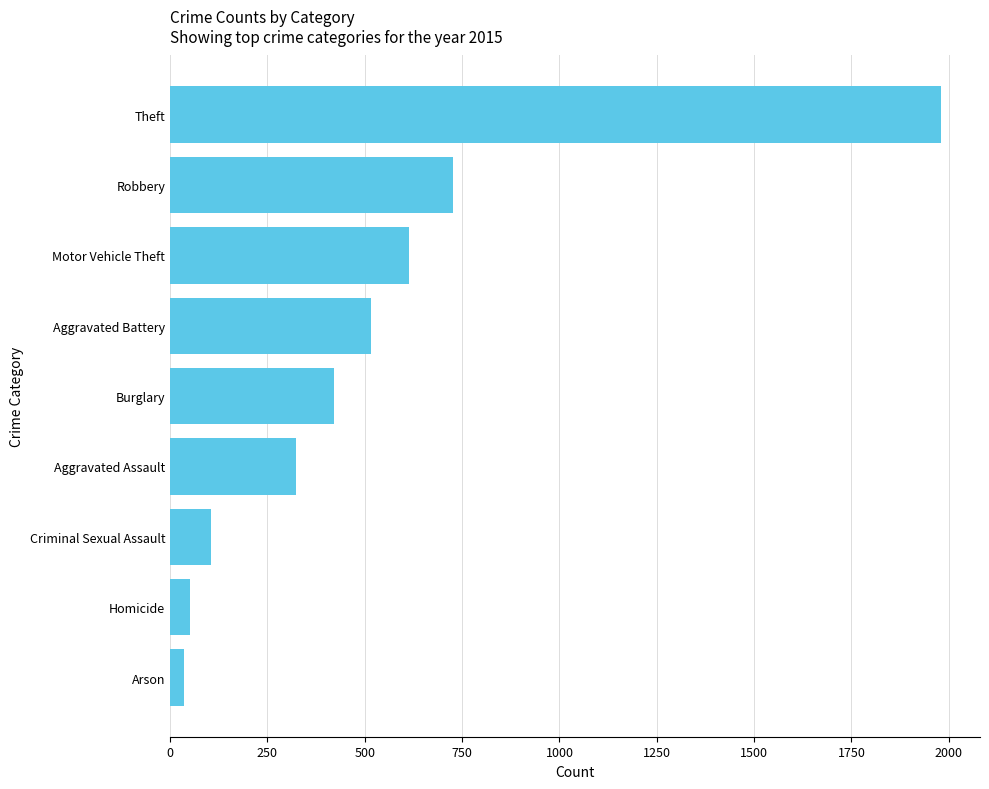

What is the change in value from Aggravated Assault to Criminal Sexual Assault?

-218